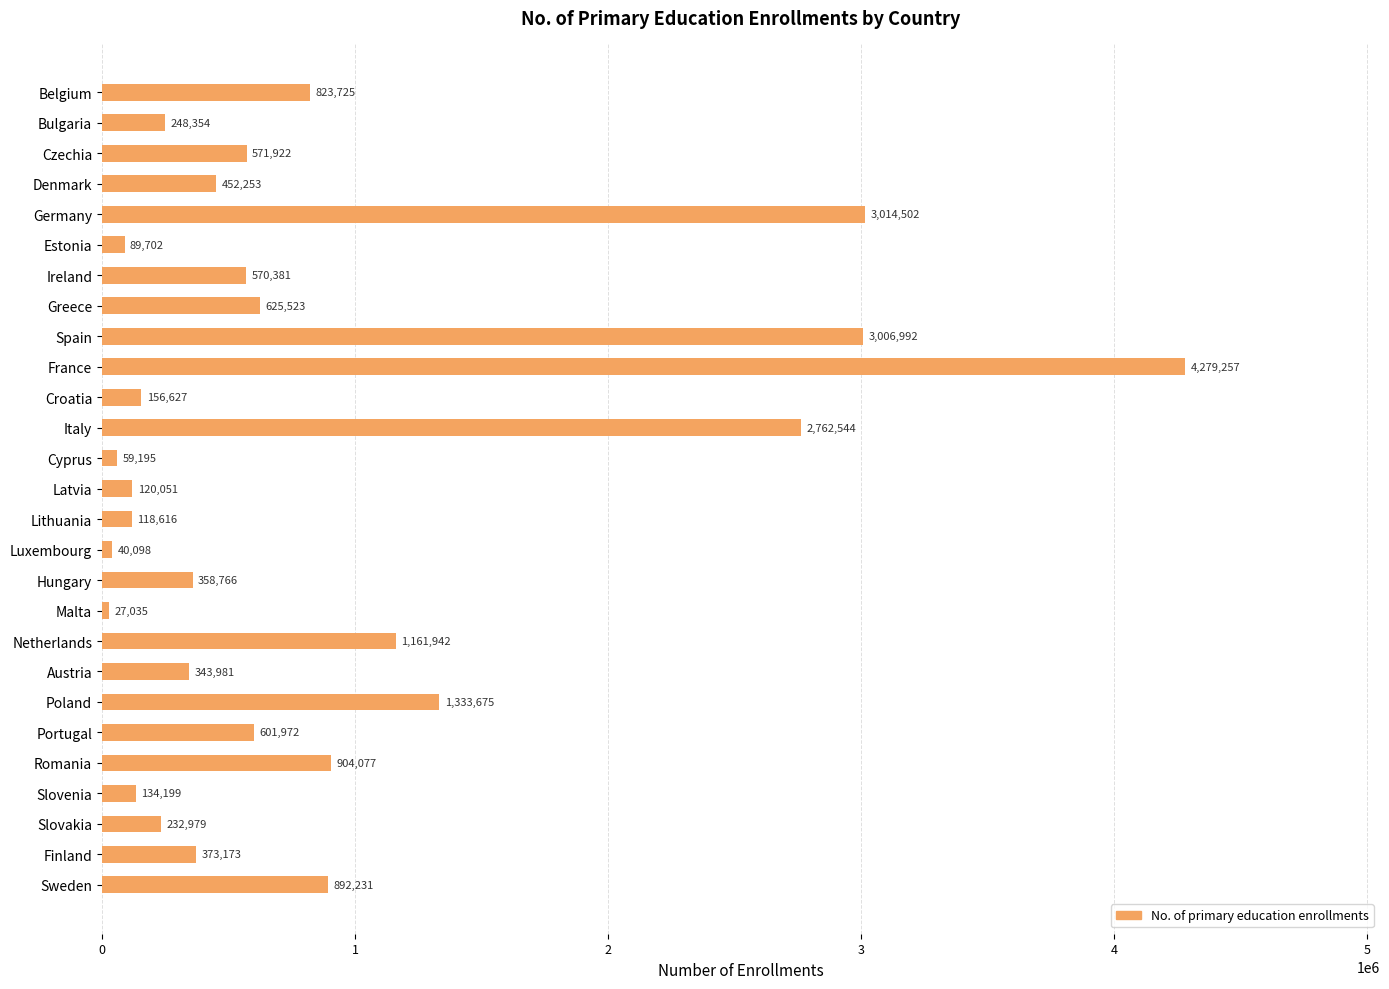

The chart shows a value of 40098 at Luxembourg. True or false?

True